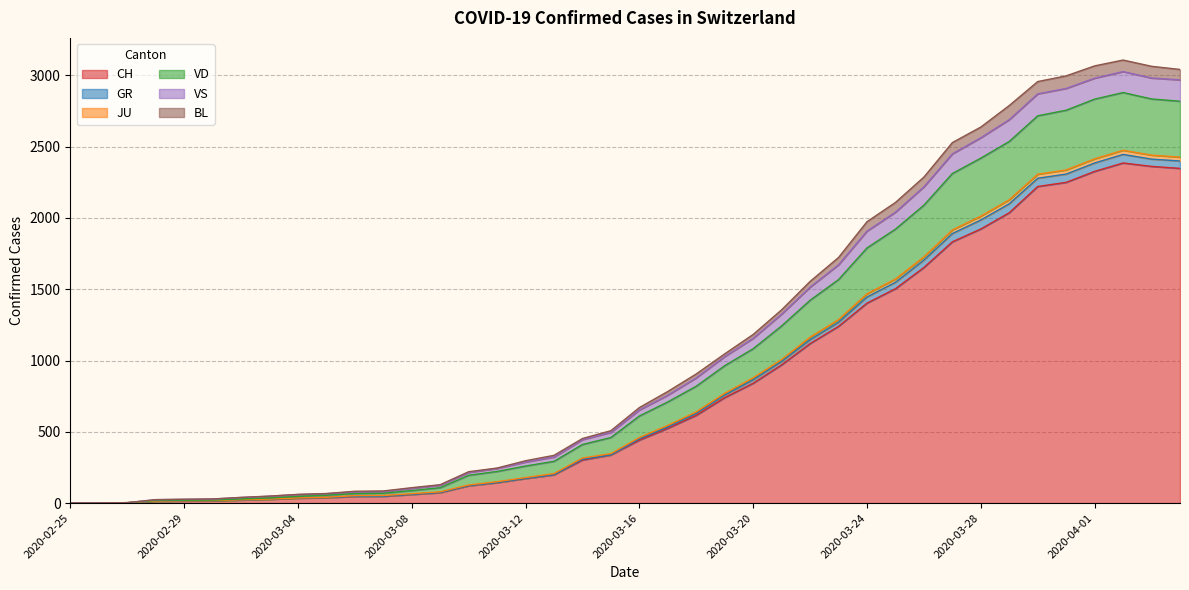

What position from the right is 2020-02-26?

39